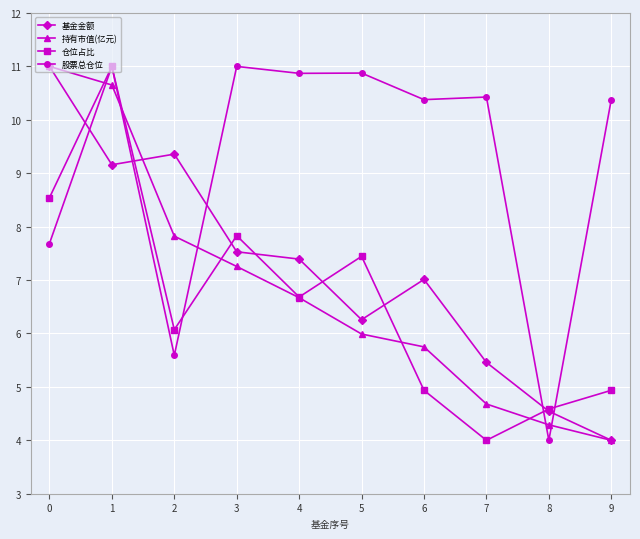

What is the spread (max minus min) of values at 8?

0.6